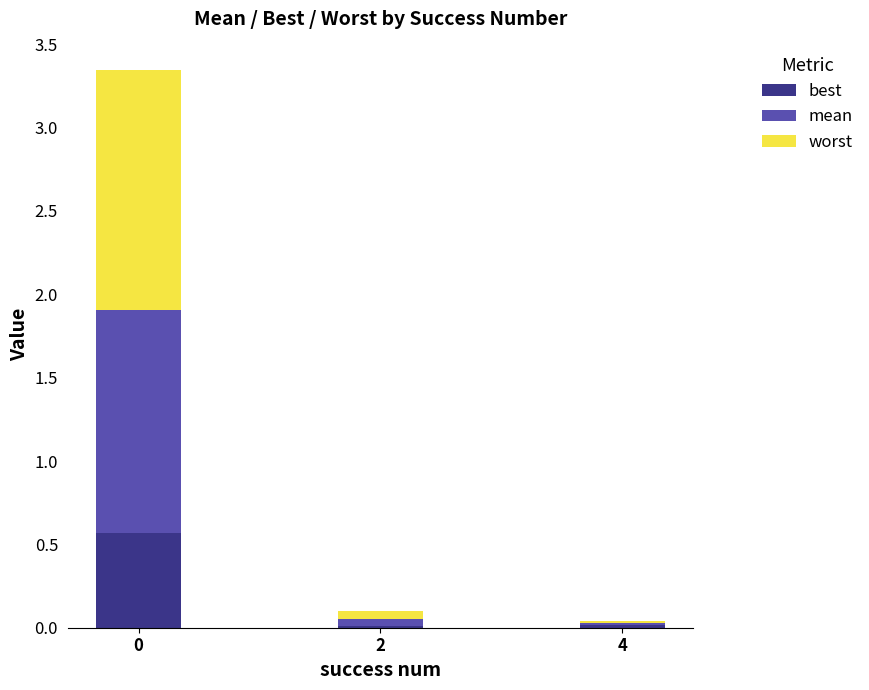

Is it true that best equals 0.0 at 2?

True